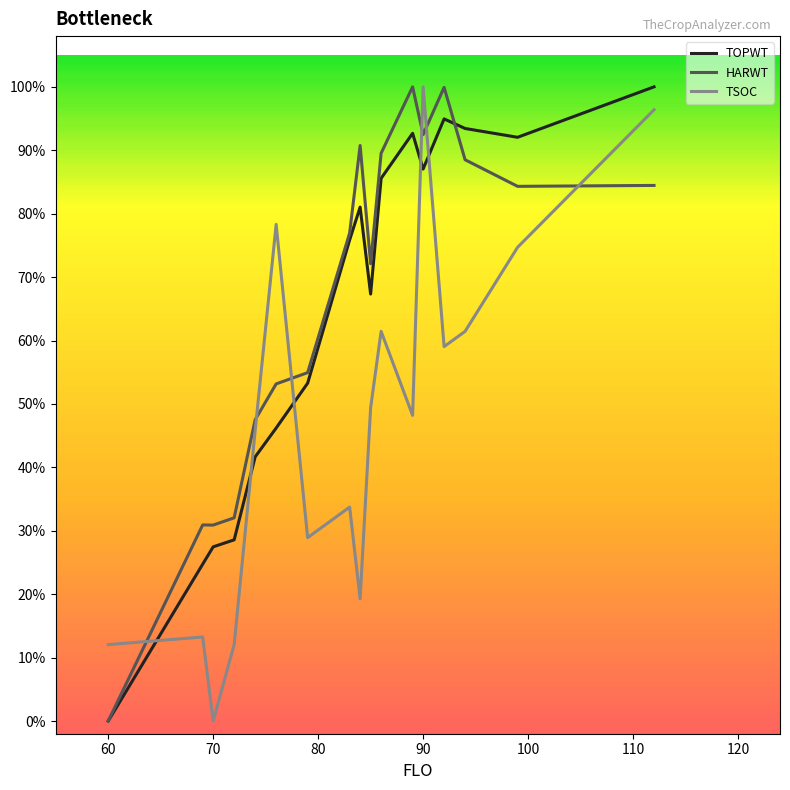

In TOPWT, how many points are higher than both neighbors (excluding endpoints)?

3